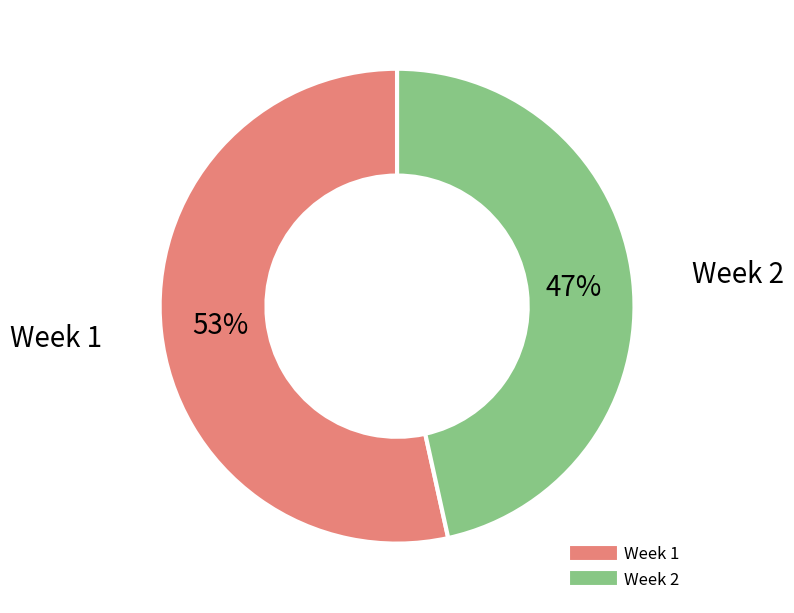

Is there any slice that represents more than half of the pie?

Yes